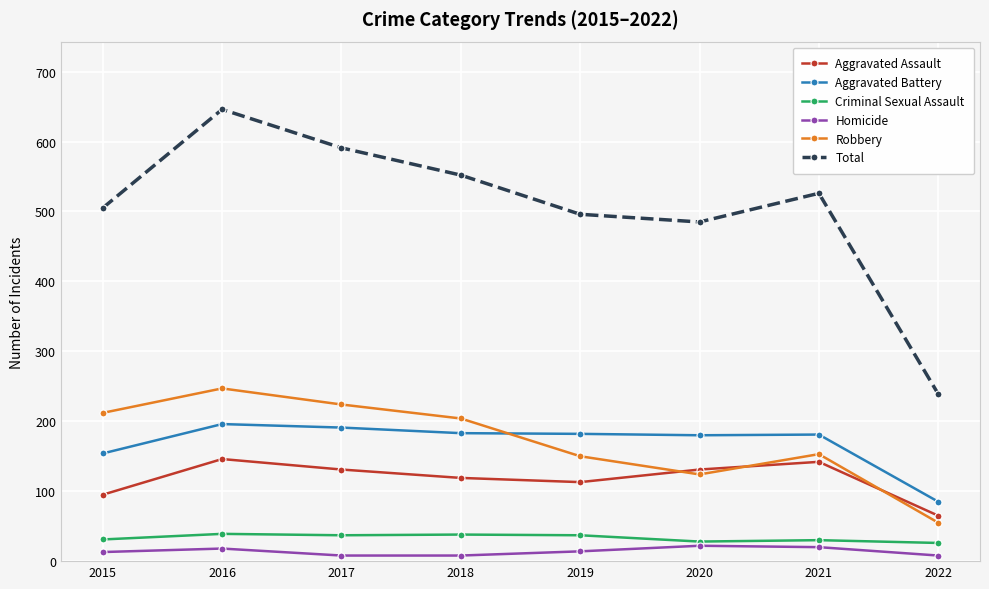

At 2020, list the series in order from smallest to largest.

Homicide, Criminal Sexual Assault, Robbery, Aggravated Assault, Aggravated Battery, Total